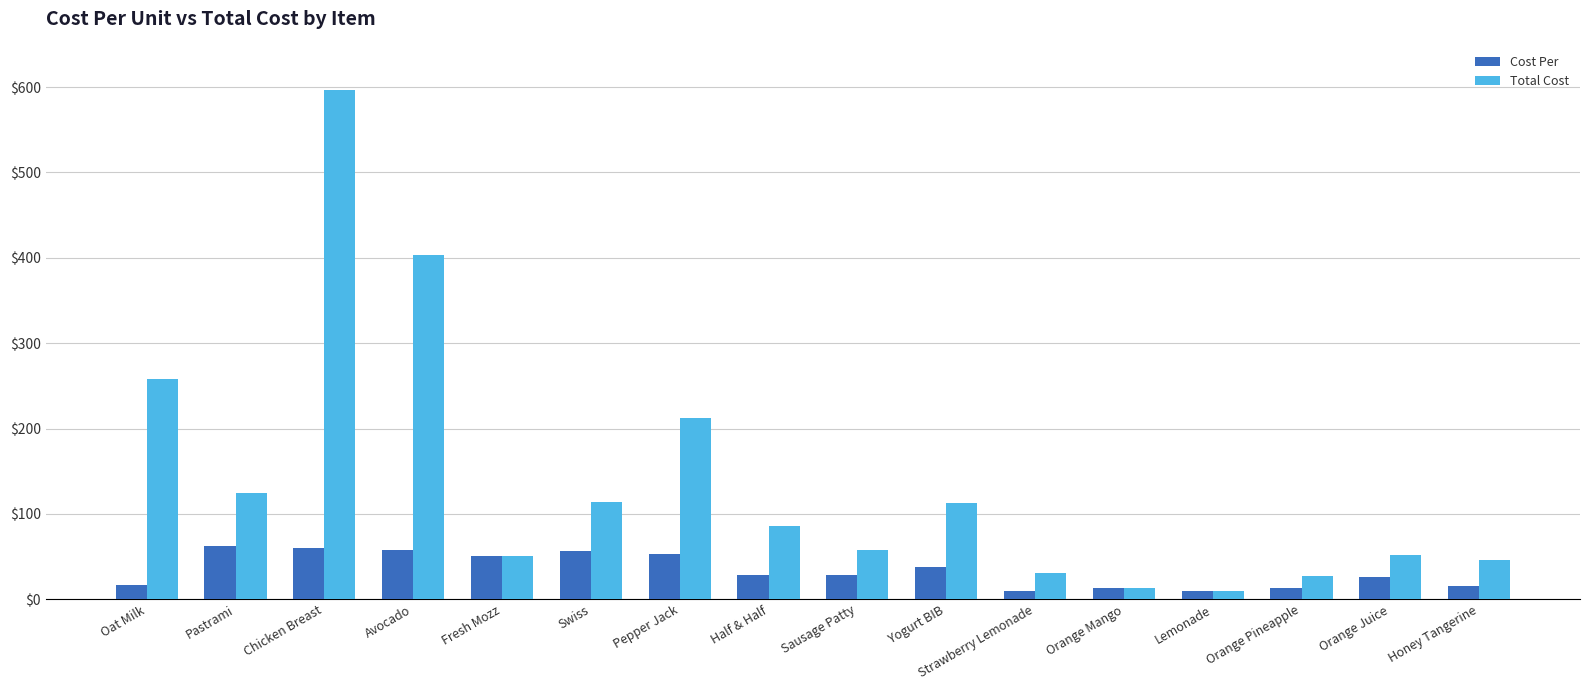

At which category is the sum across all series the highest?

Chicken Breast